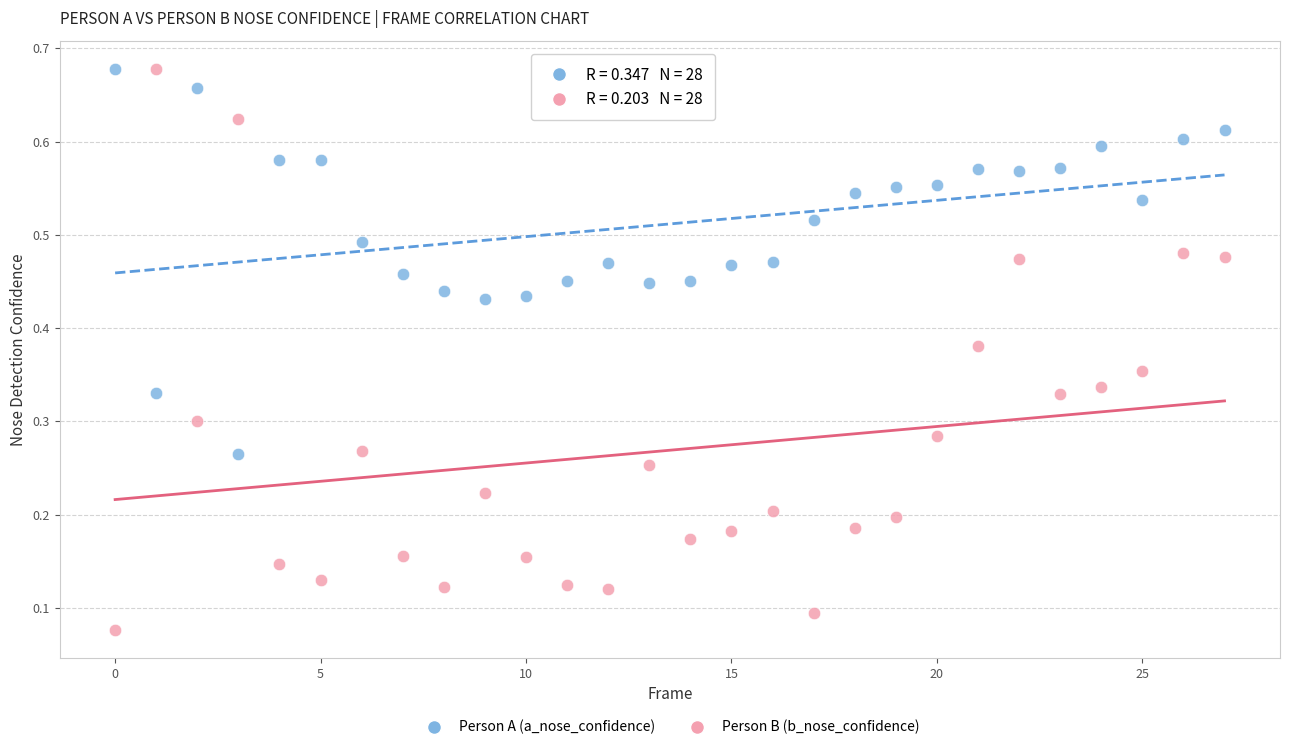

Which series reaches the minimum Y coordinate?

Person B (b_nose_confidence)